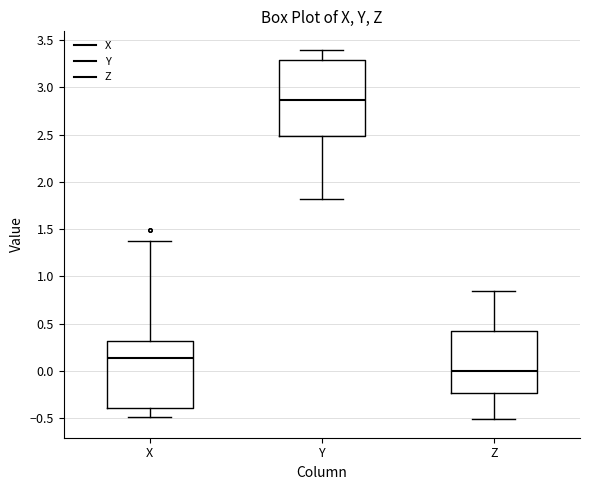

Comparing the boxes themselves (not the whiskers), which one is the tallest?

Y